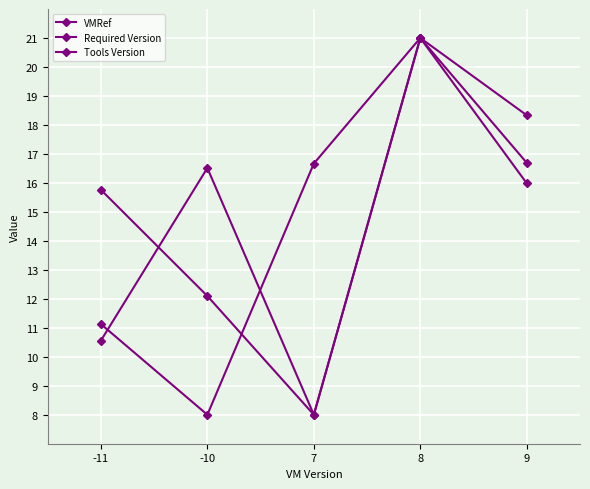

Rank the series by their maximum value, from lowest to highest.

VMRef, Required Version, Tools Version